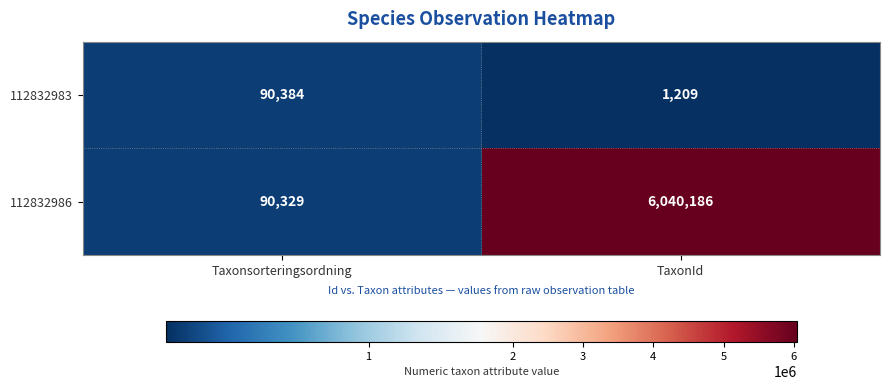

Reading left to right, list all the values displayed in this chart.

112832983: Taxonsorteringsordning=90384	TaxonId=1209
112832986: Taxonsorteringsordning=90329	TaxonId=6040186